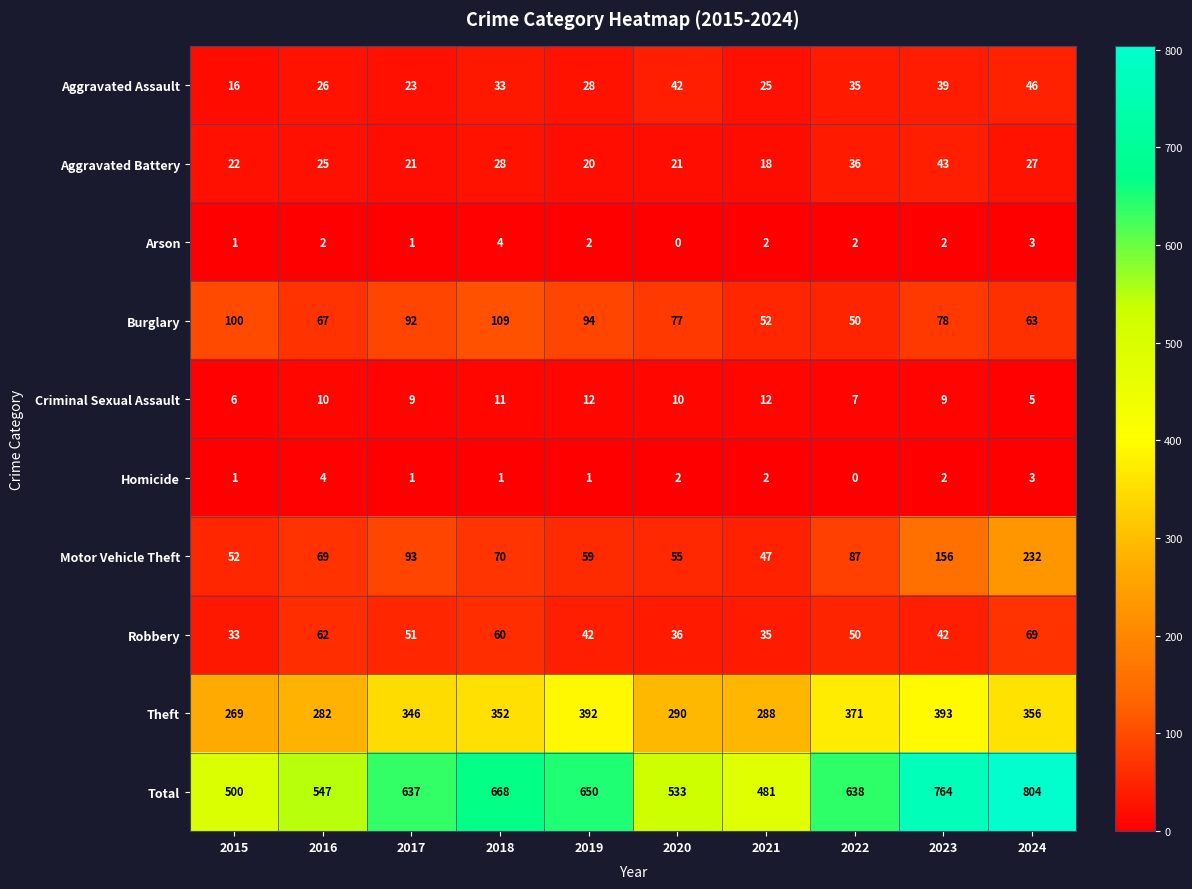

How many series are shown in this chart?

10